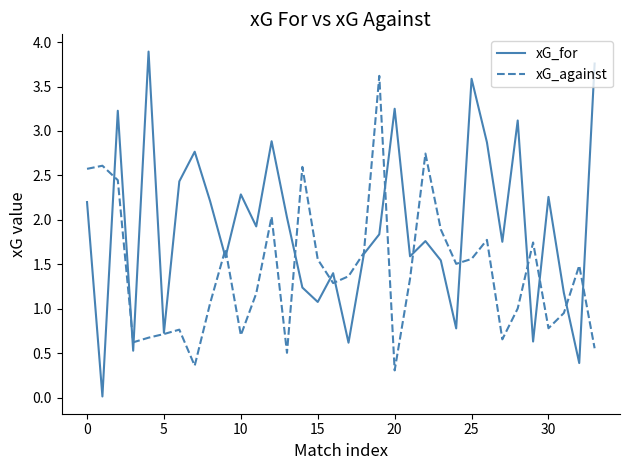

What is the lowest value of the xG_against series?

0.3